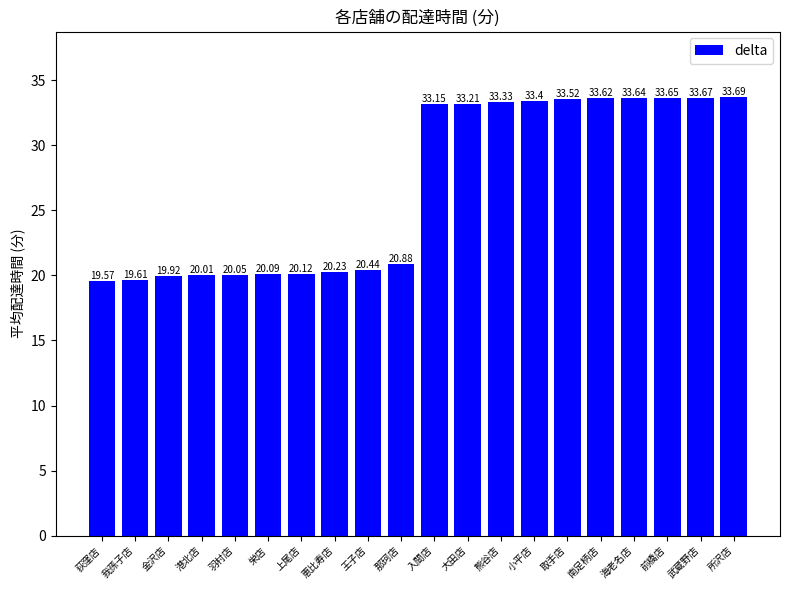

The value at 港北店 is 29.9. True or false?

False